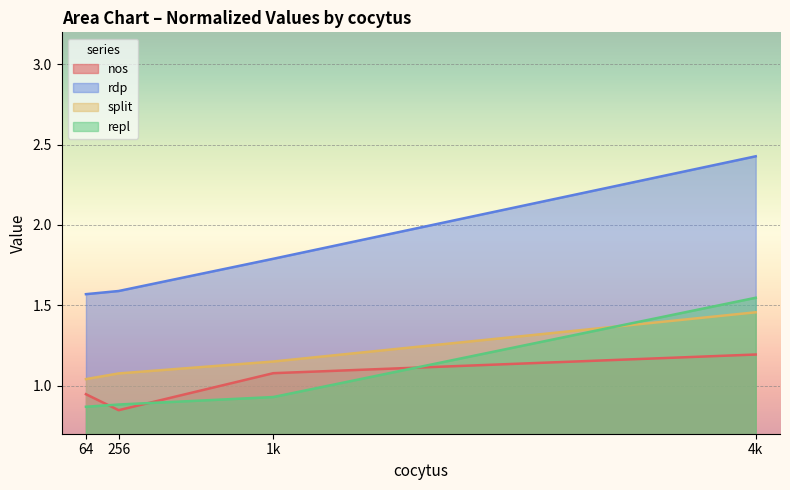

Count the nos values in the range 0 to 1.

2